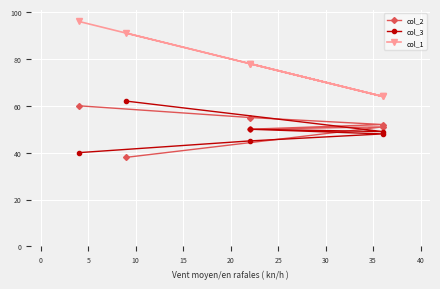

What is the spread (max minus min) of values at 20?

53